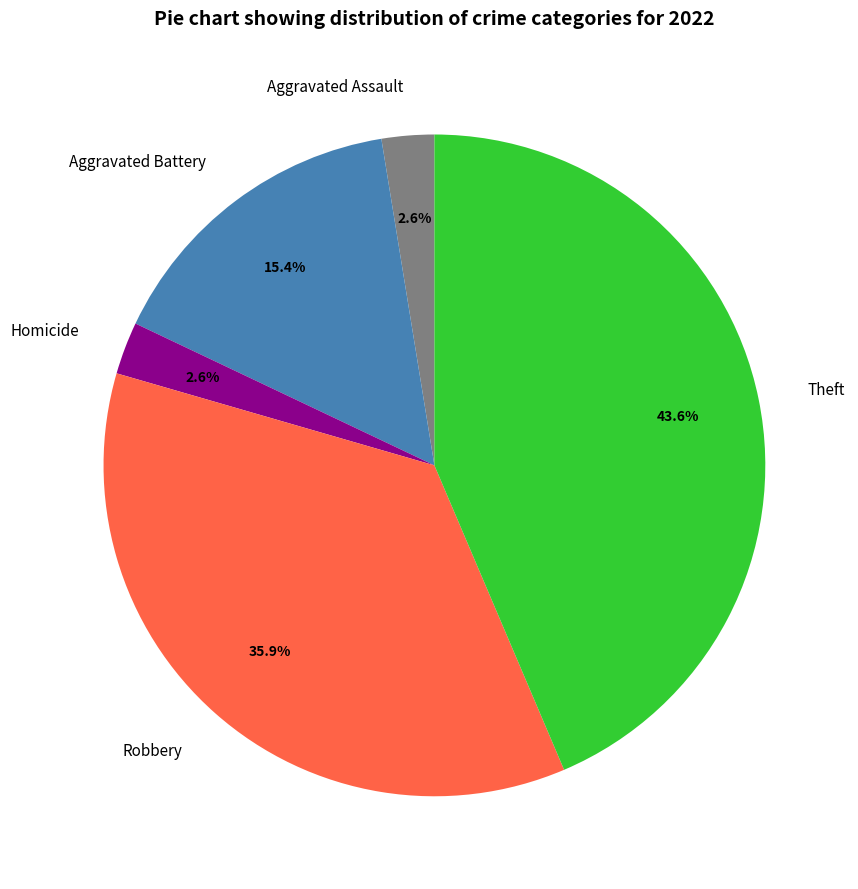

What portion of the pie excludes Robbery?

64.1%